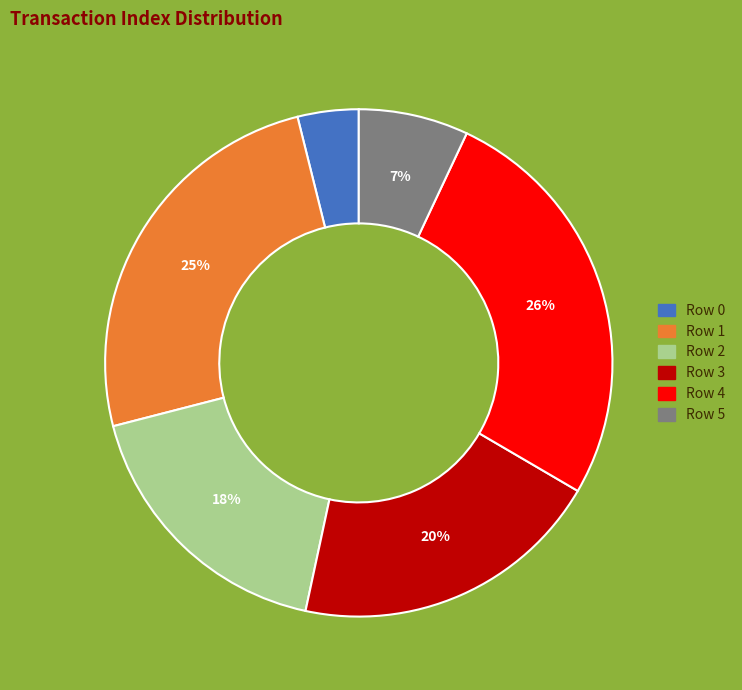

Is there any slice that represents more than half of the pie?

No